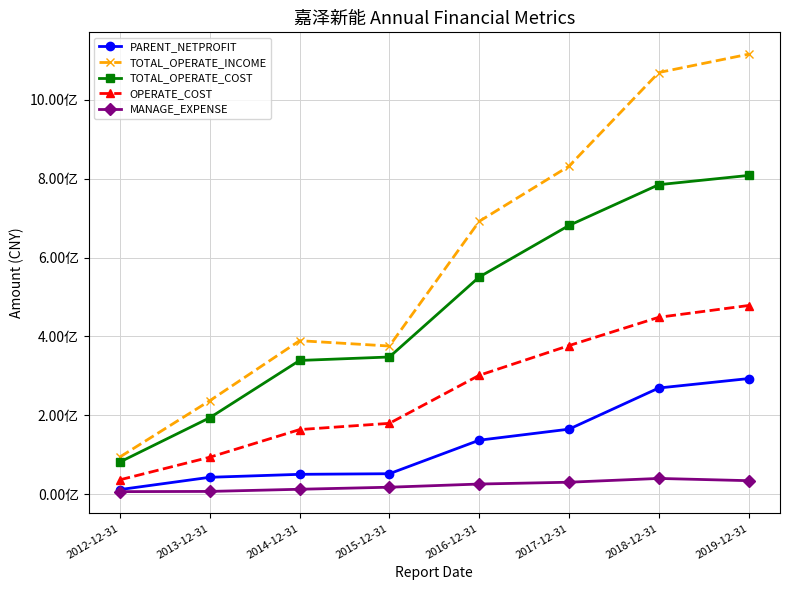

Is it true that MANAGE_EXPENSE equals 30462375.7 at 2017-12-31?

True